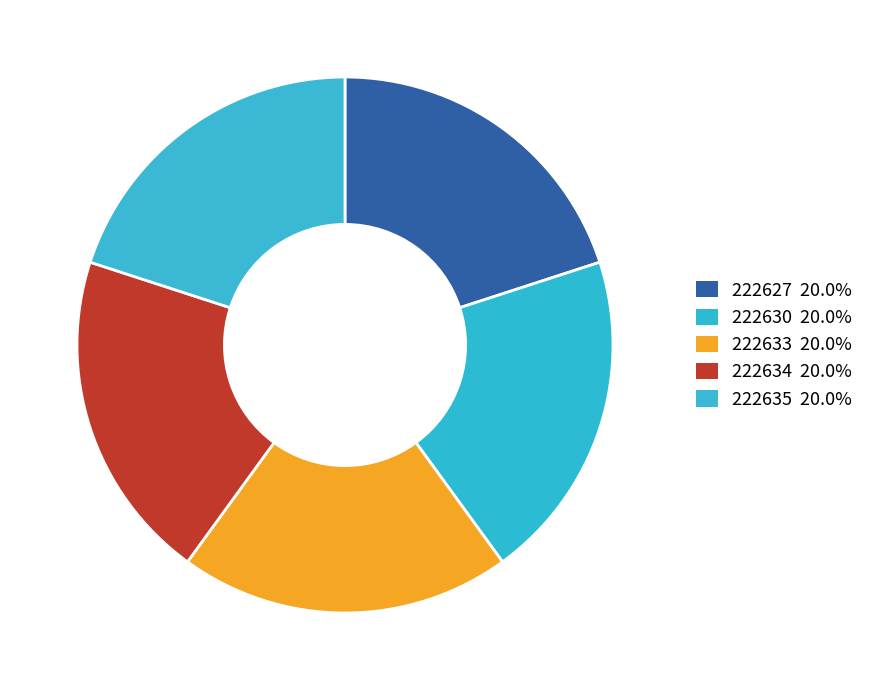

Which category has the biggest portion of the pie?

222635